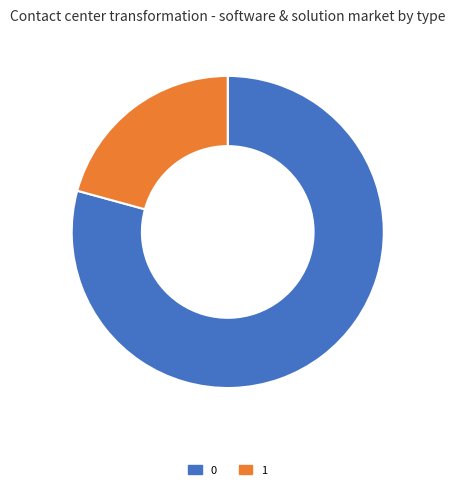

Do 0 and 1 together represent more than half of the pie?

Yes